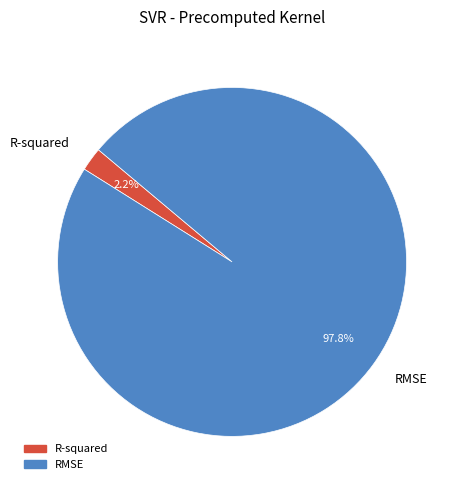

Between R-squared and RMSE, which is larger?

RMSE